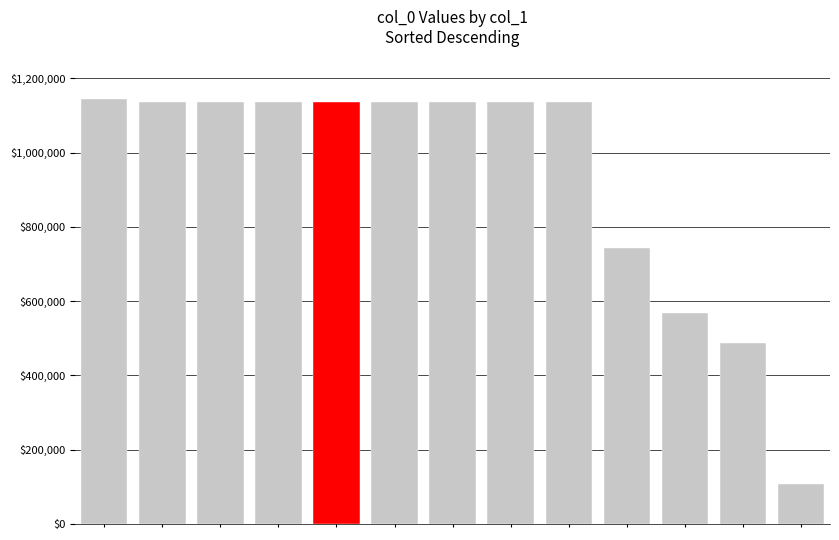

What is the difference between the second highest and minimum values?

1029755